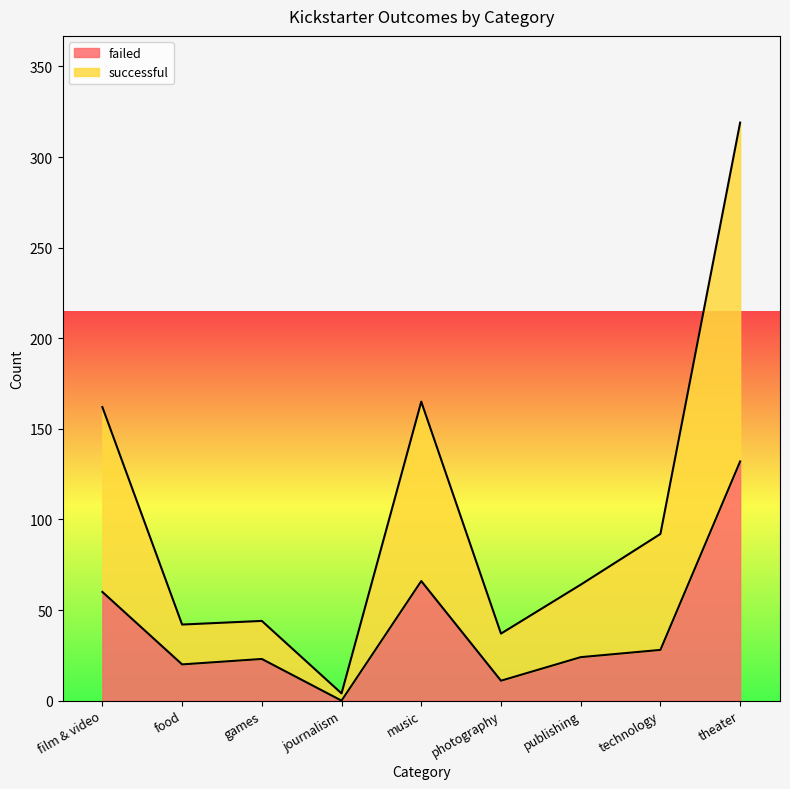

At which label does failed first exceed 24?

film & video